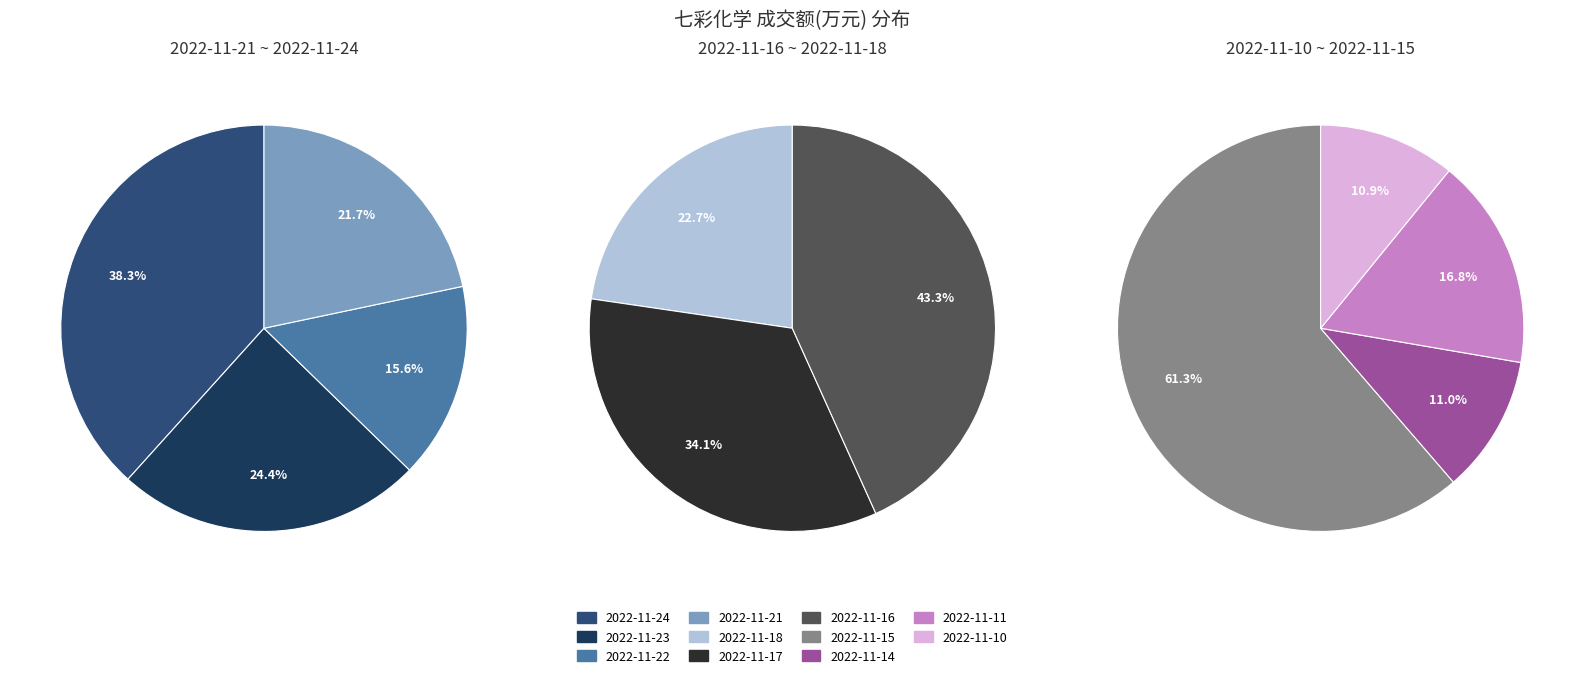

Is it true that 2022-11-17 is 1% of the pie?

False